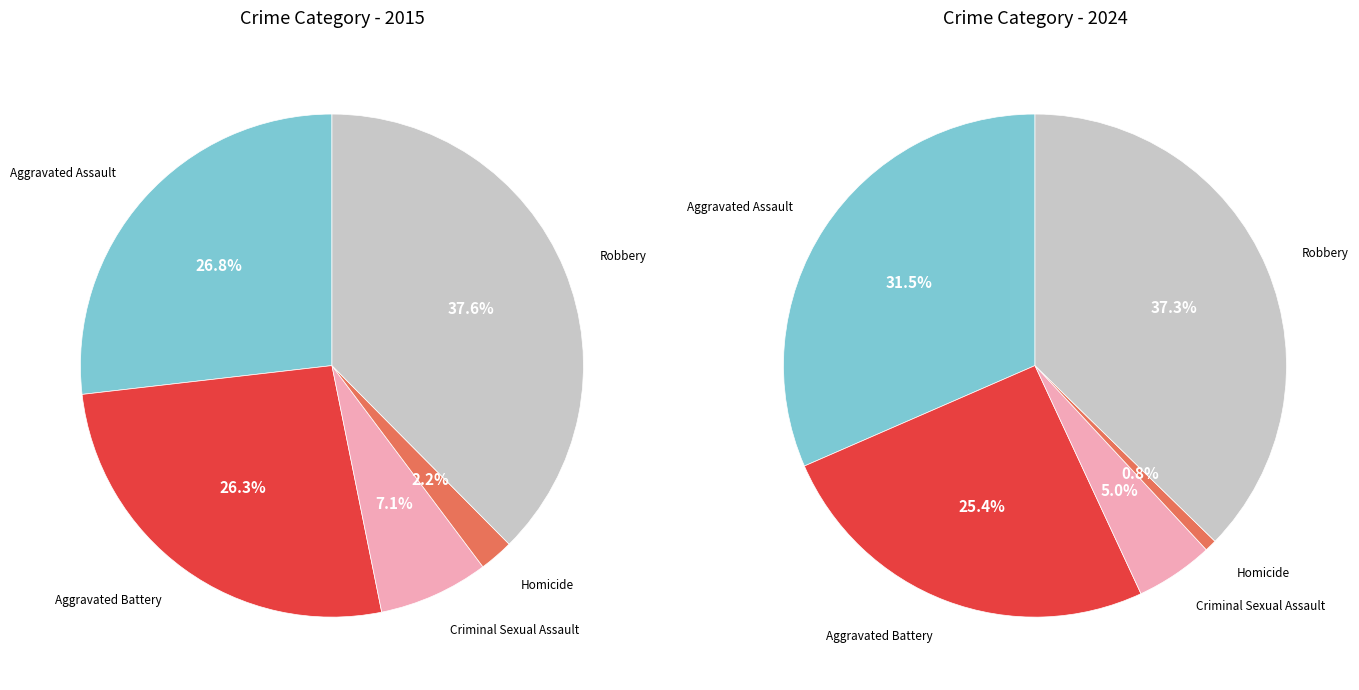

What percentage is the Homicide slice, to the nearest percent?

1%